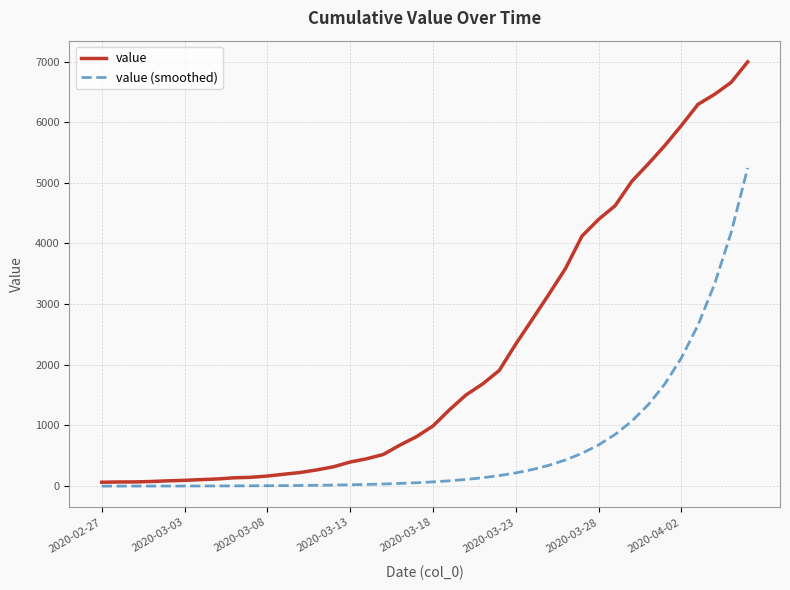

Which series has the largest total across all categories?

value